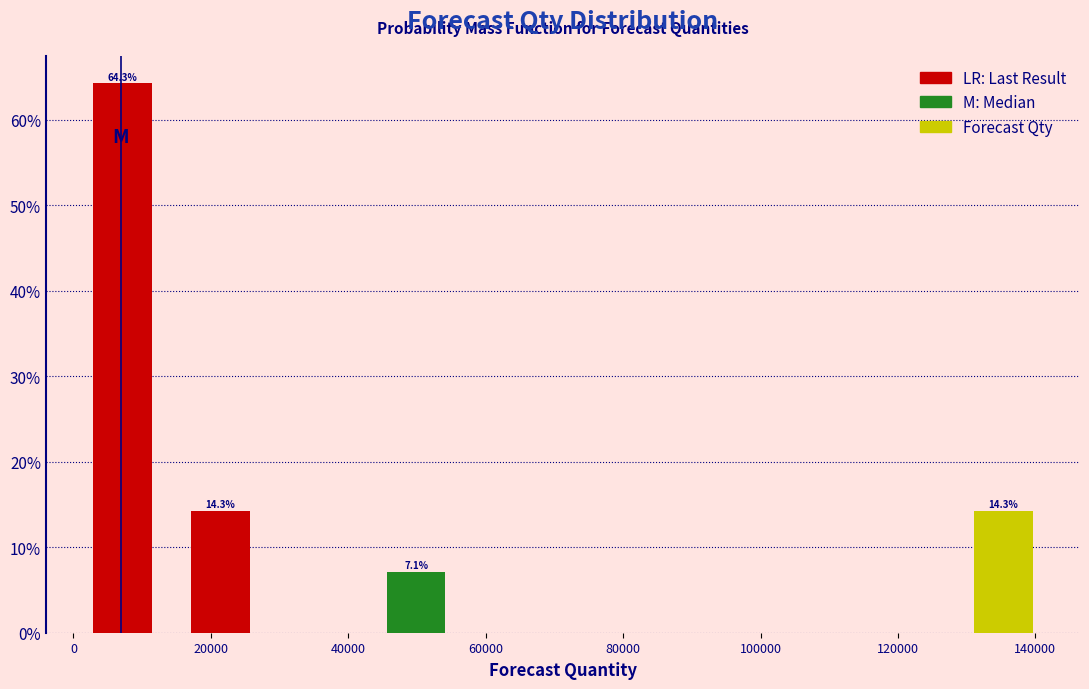

Which range on the x-axis has the tallest bar?

0 to 14000